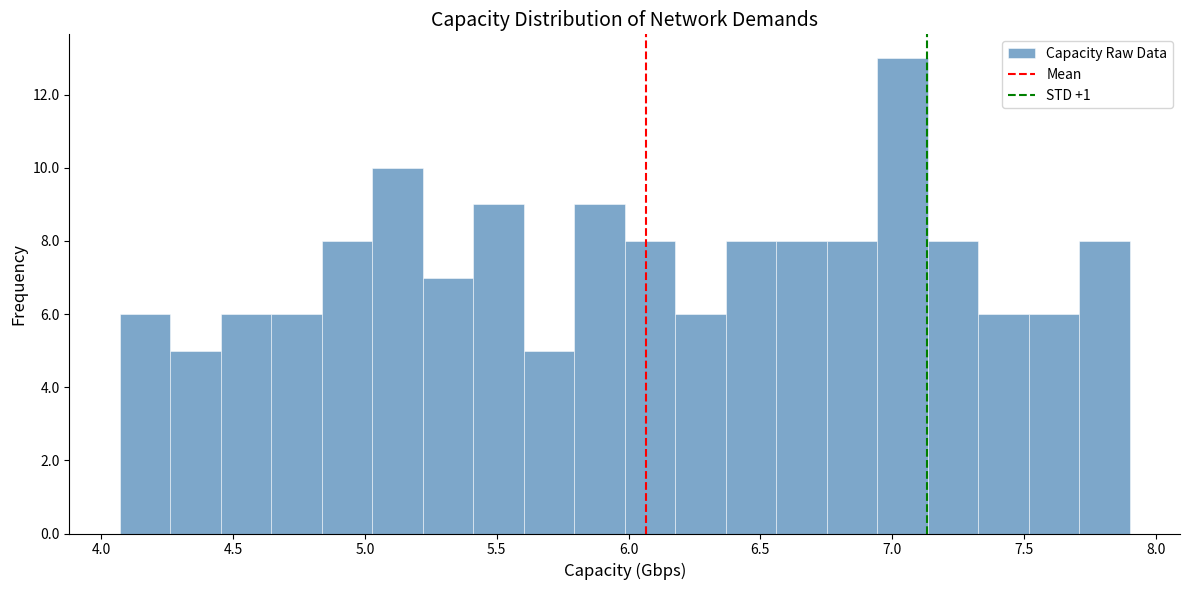

Read against the x-axis, roughly where is the centre of the tallest bar?

7.05